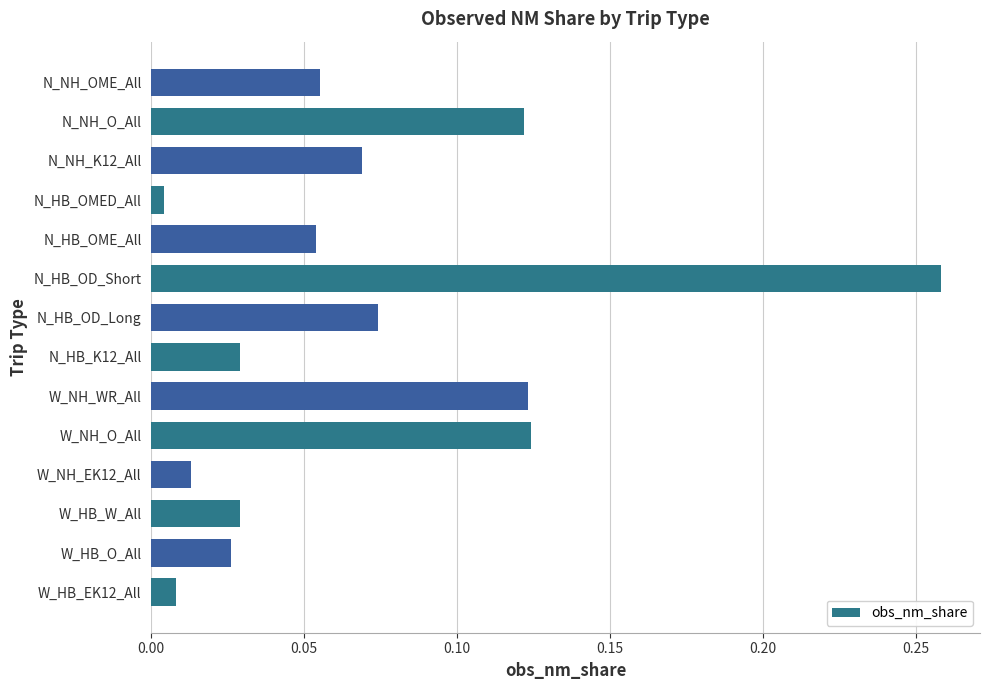

The chart shows a value of 0.0 at N_NH_OME_All. True or false?

False